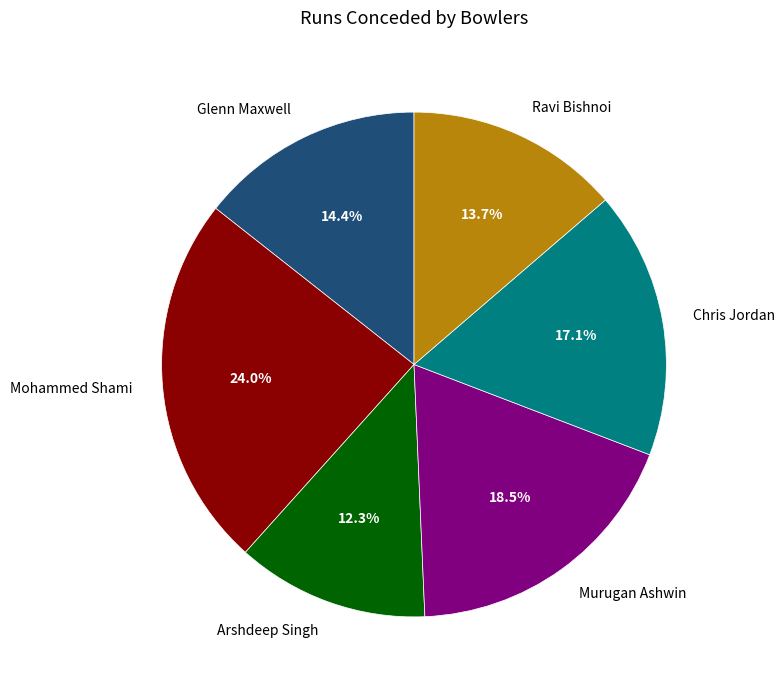

What percentage is the Arshdeep Singh slice, to the nearest percent?

12%